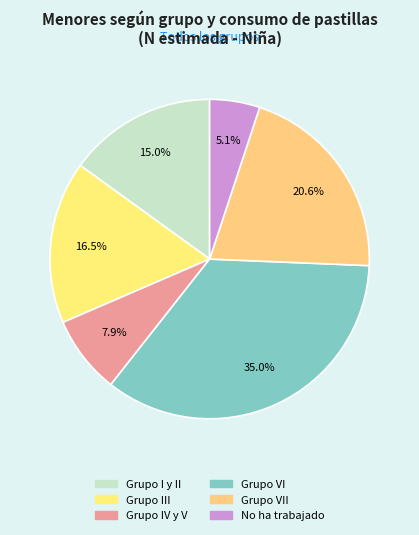

To the nearest percent, what is the difference between the largest and smallest slice percentages?

30%